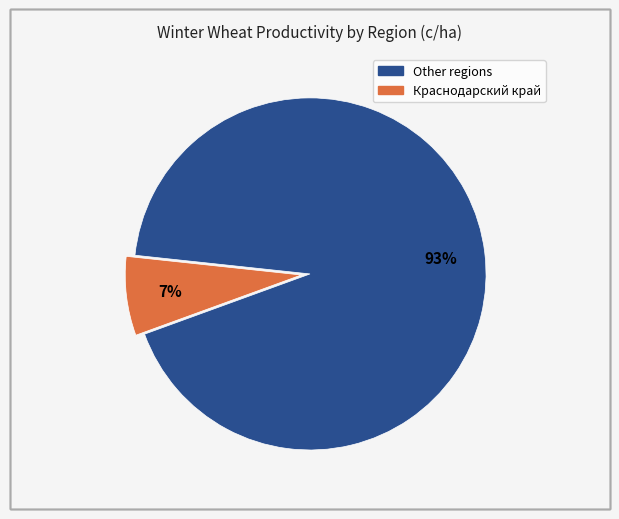

To the nearest percent, what is the difference between the largest and smallest slice percentages?

86%